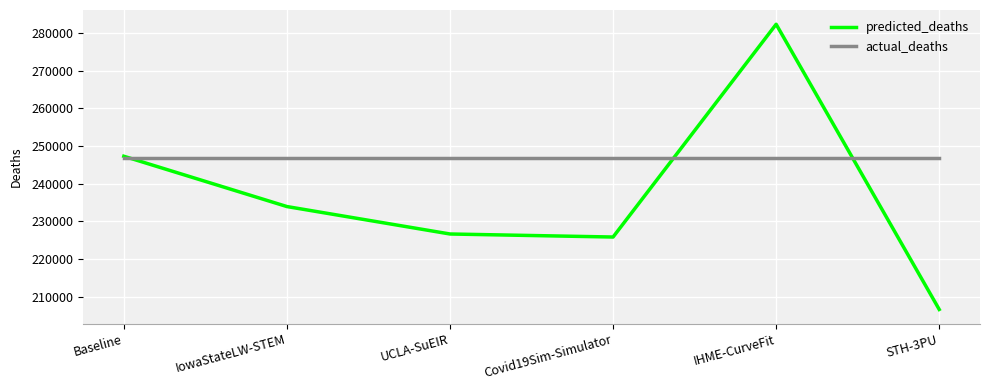

True or false: actual_deaths and predicted_deaths cross at least once.

True